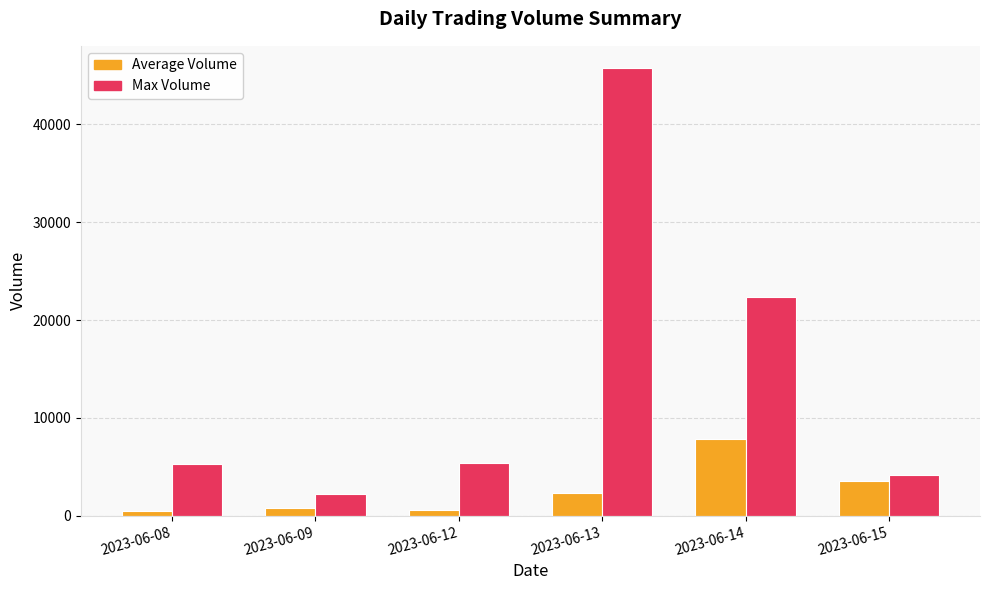

At which label is Average Volume closest to 4154?

2023-06-15